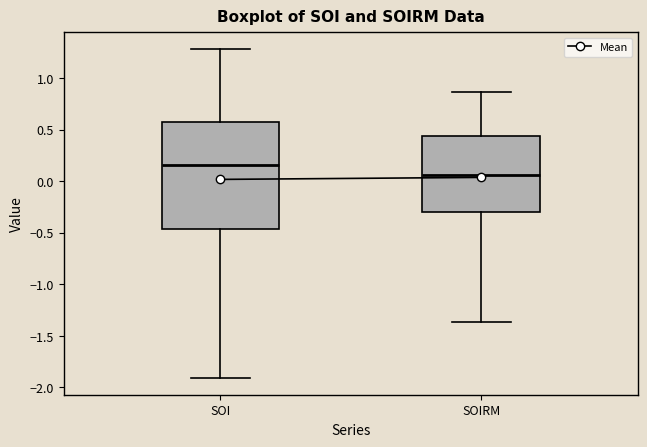

Reading left to right, read every box against the y-axis: the position of its median line, the range the box covers, and the ends of its whiskers. The values are not printed on the chart, so give them approximately, as read against the axis.

SOI: median 0.15, box -0.45 to 0.55, whiskers -1.90 to 1.30
SOIRM: median 0.05, box -0.30 to 0.45, whiskers -1.35 to 0.85